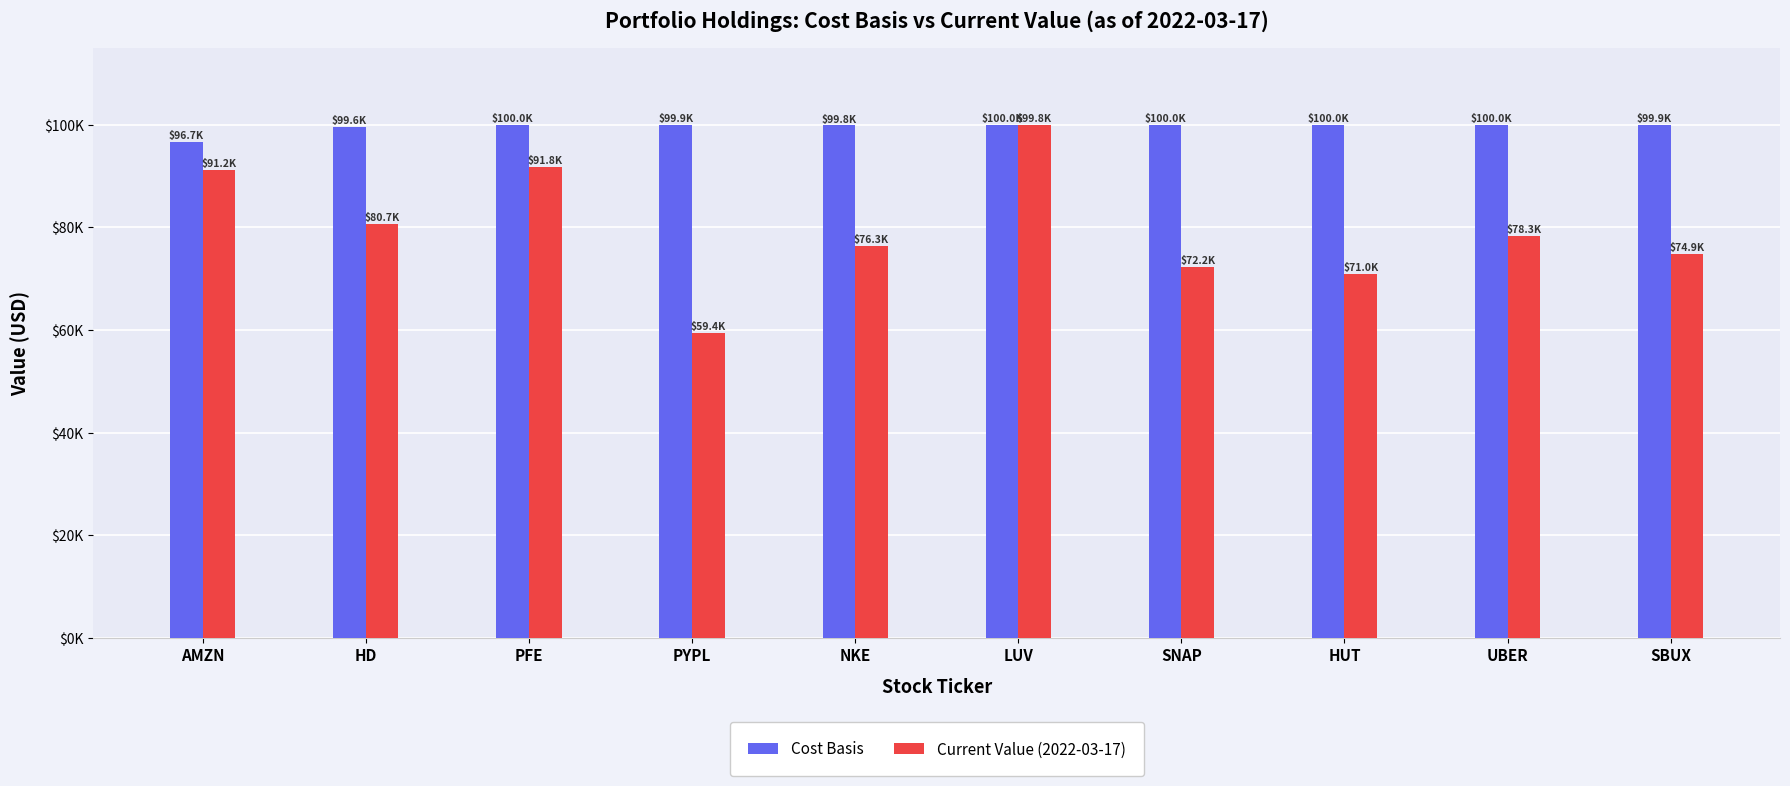

At how many categories does at least one series exceed 59548?

10